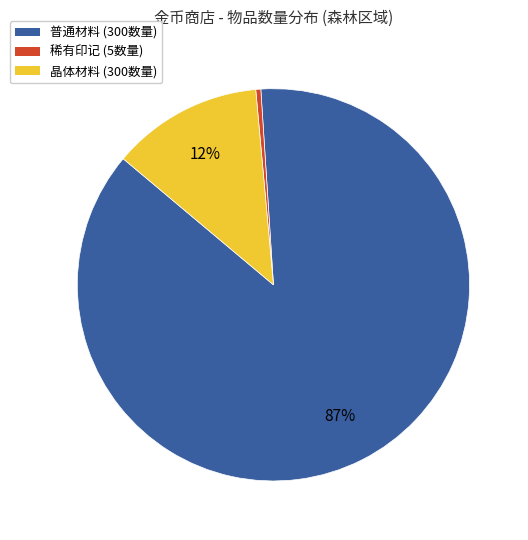

Is there any slice that represents more than half of the pie?

Yes